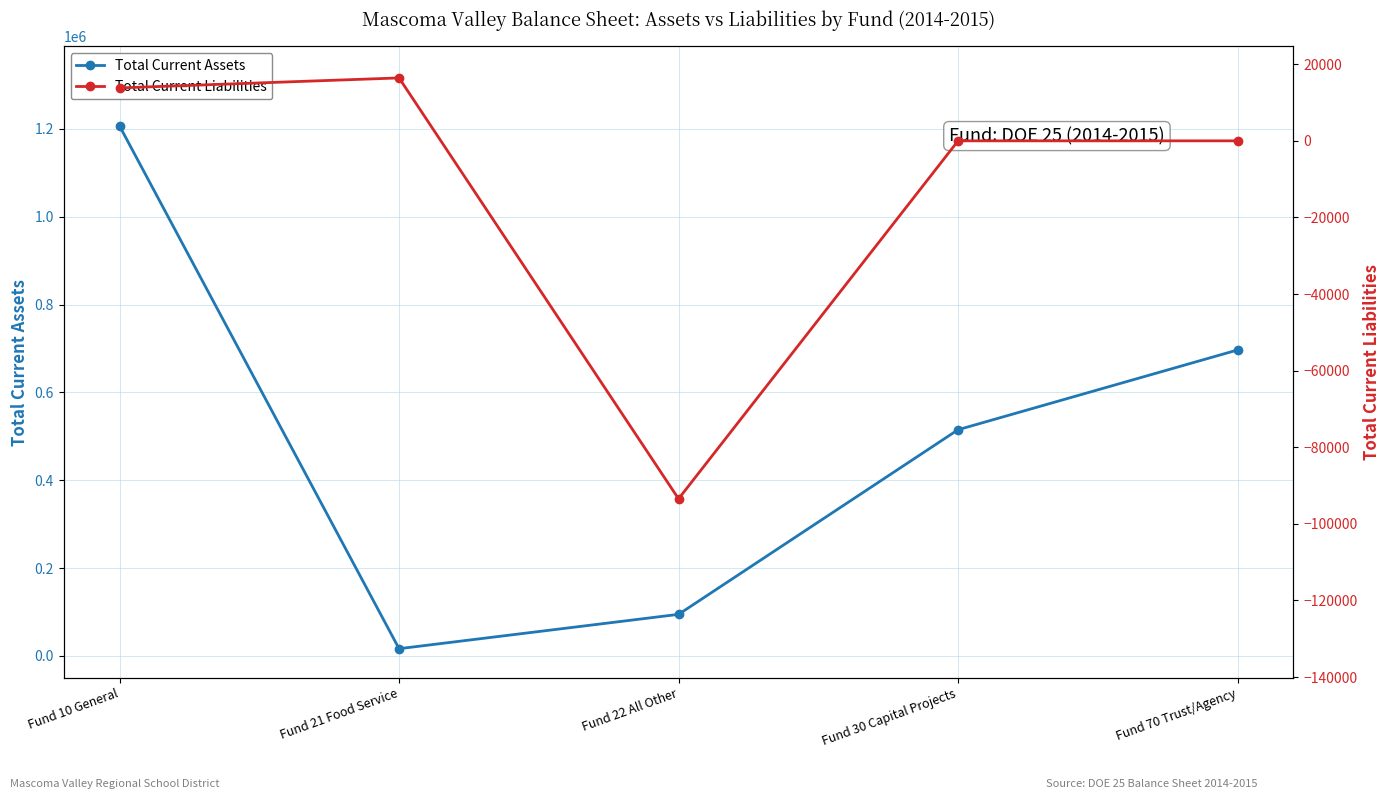

Is it true that Total Current Assets equals 514900.8 at Fund 30 Capital Projects?

True